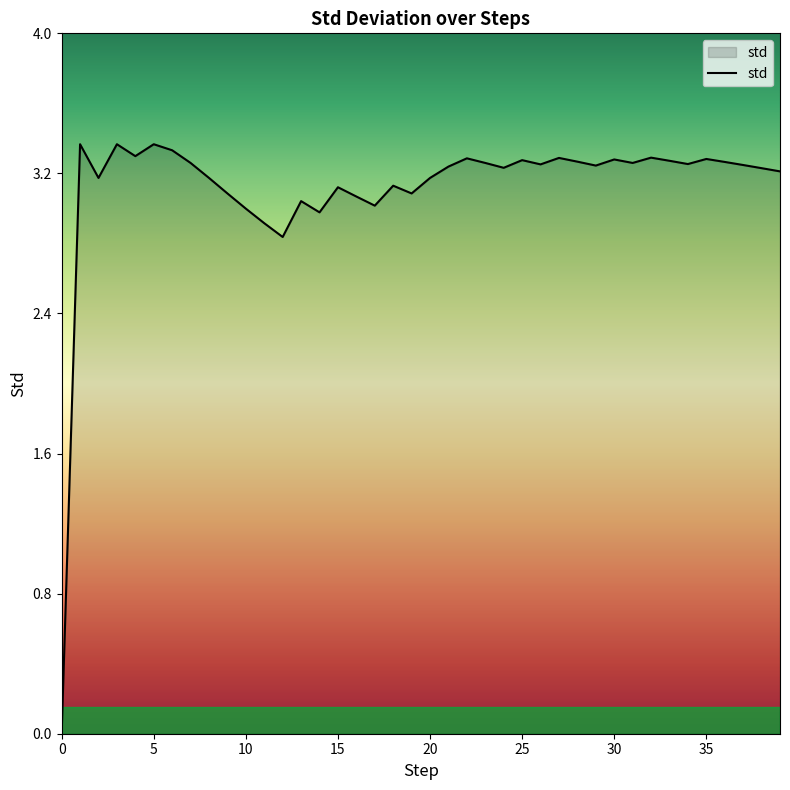

What is the maximum value shown in the chart?

3.4